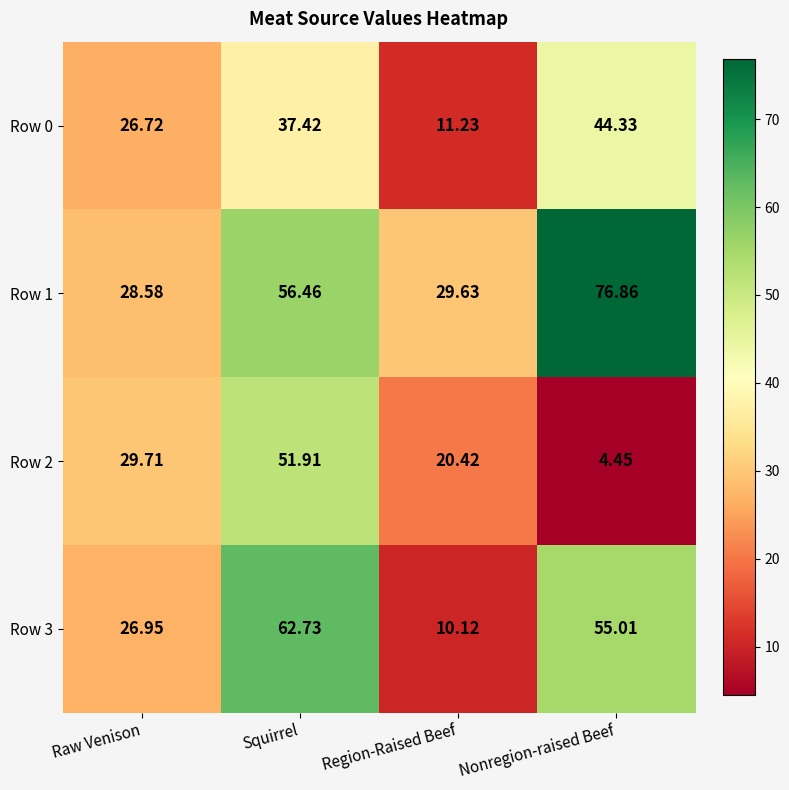

Which category has the lowest value across all series?

Nonregion-raised Beef